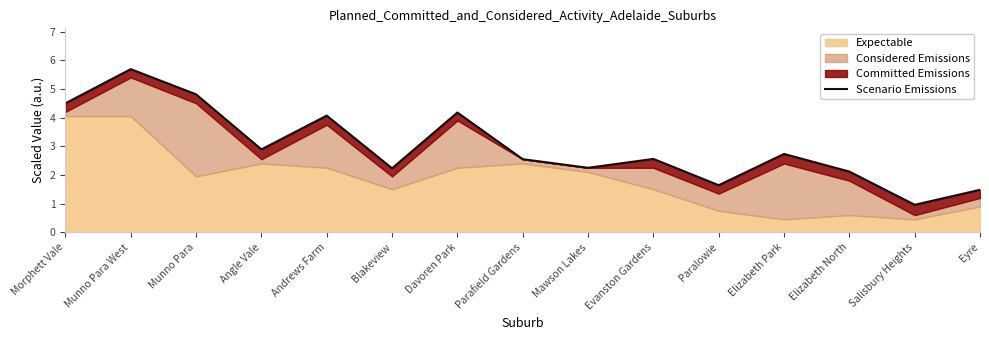

What is the label of the 8th point from the right?

Parafield Gardens